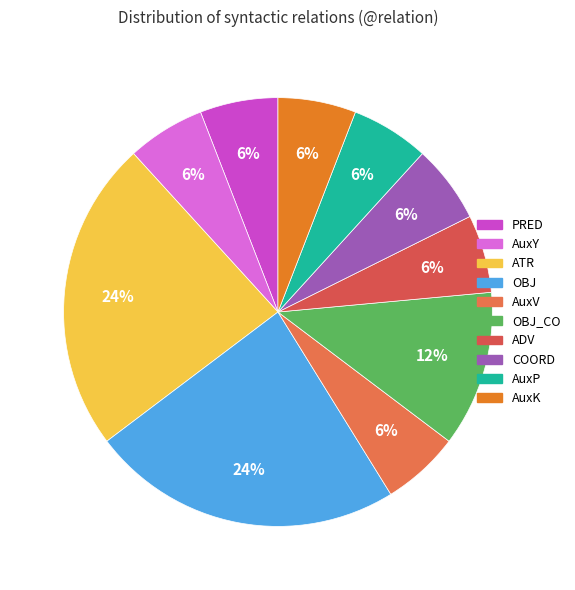

Which slice is the largest?

ATR